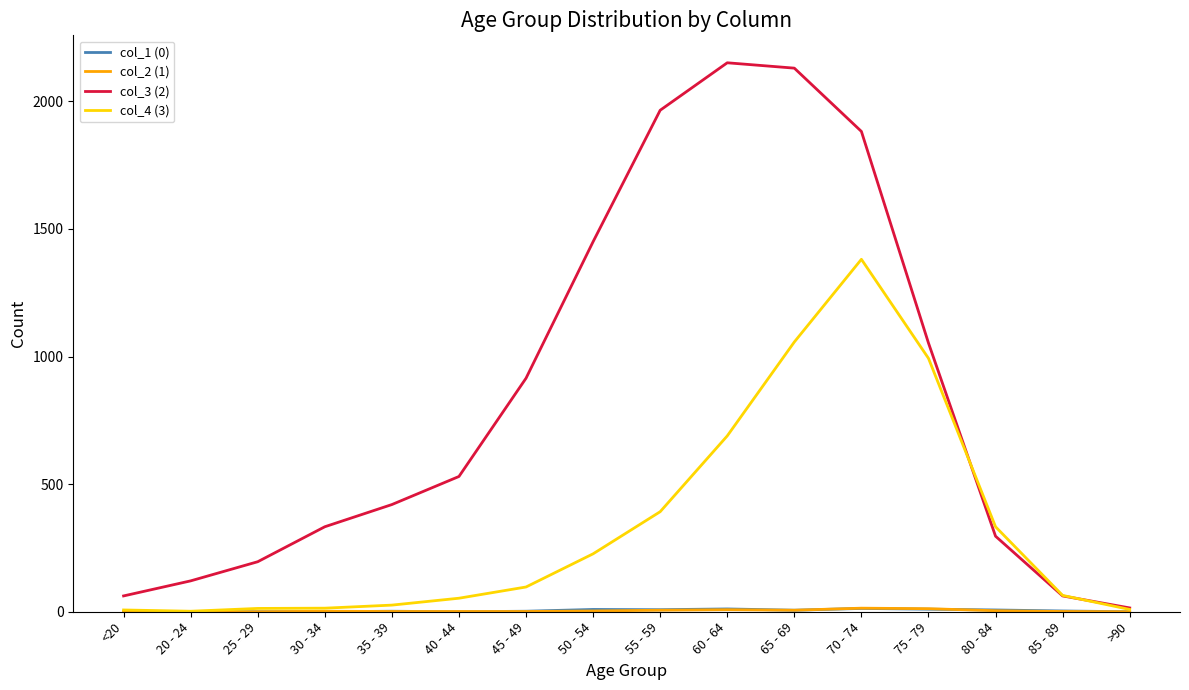

How many values in the col_3 (2) series are below 530?

8